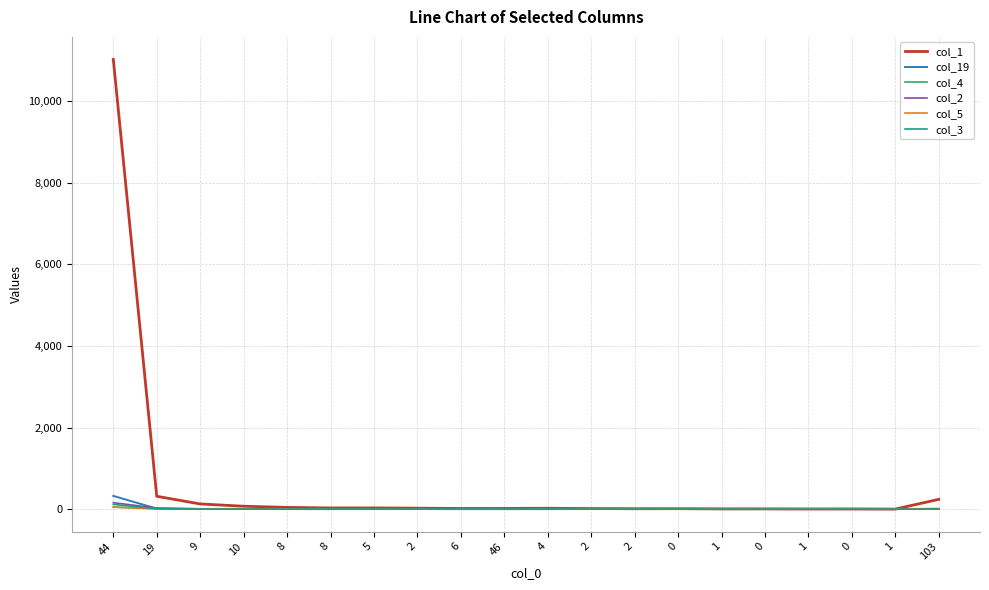

Is the value of col_19 at 0 greater than the value of col_5 at 0?

Yes